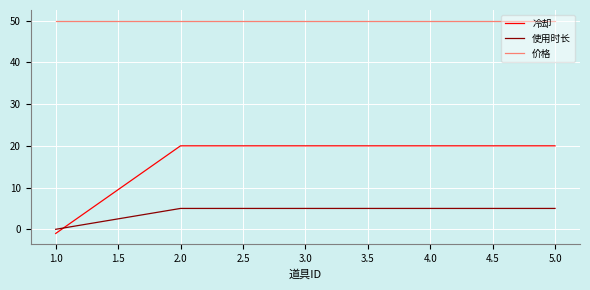

What is the greatest value displayed?

50